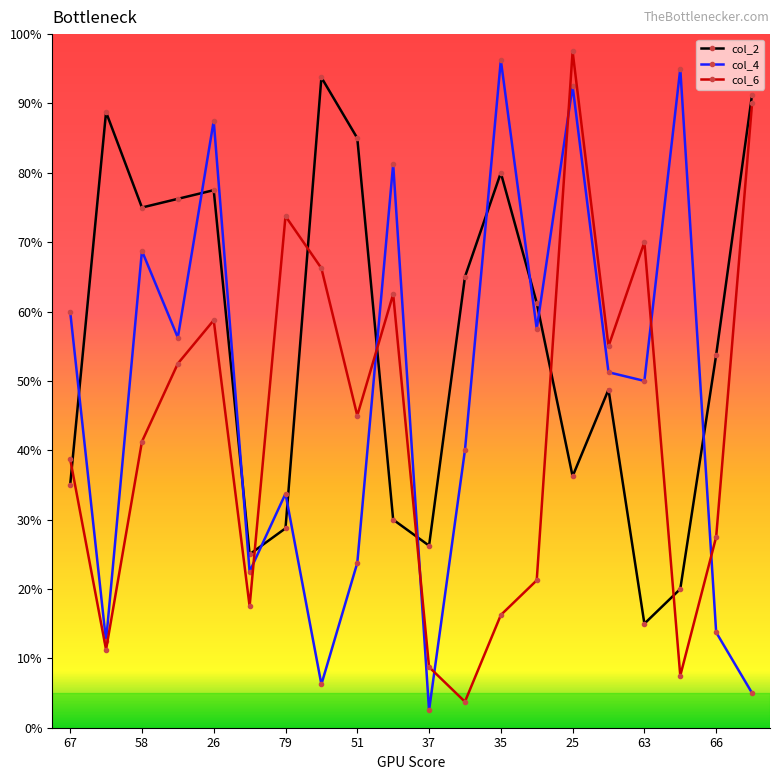

What is the difference between the second highest and second lowest values in the col_6 series?

82.5